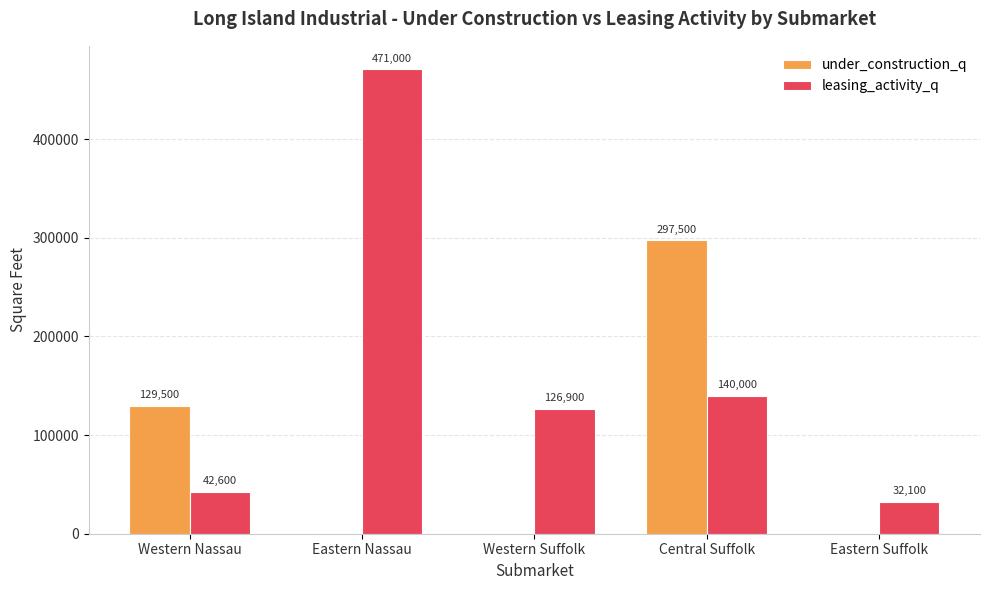

Between Eastern Nassau and Central Suffolk, which series saw the biggest shift?

leasing_activity_q